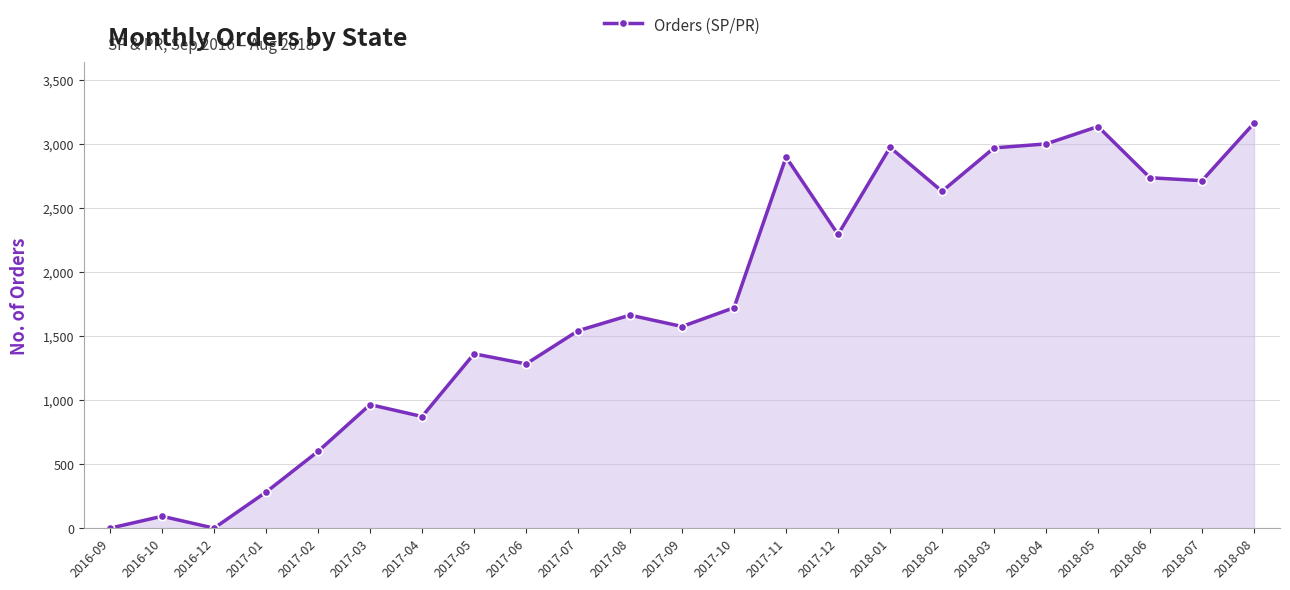

Where is the first local minimum?

2016-12